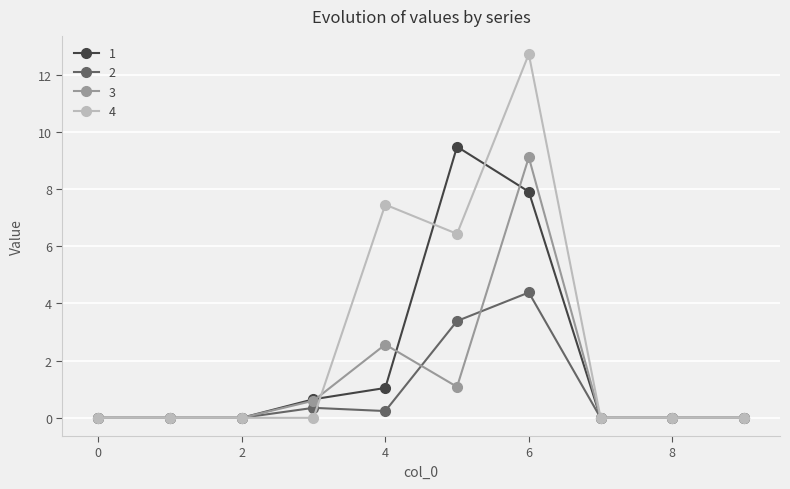

True or false: 4 has more than 0 interior local peaks.

True